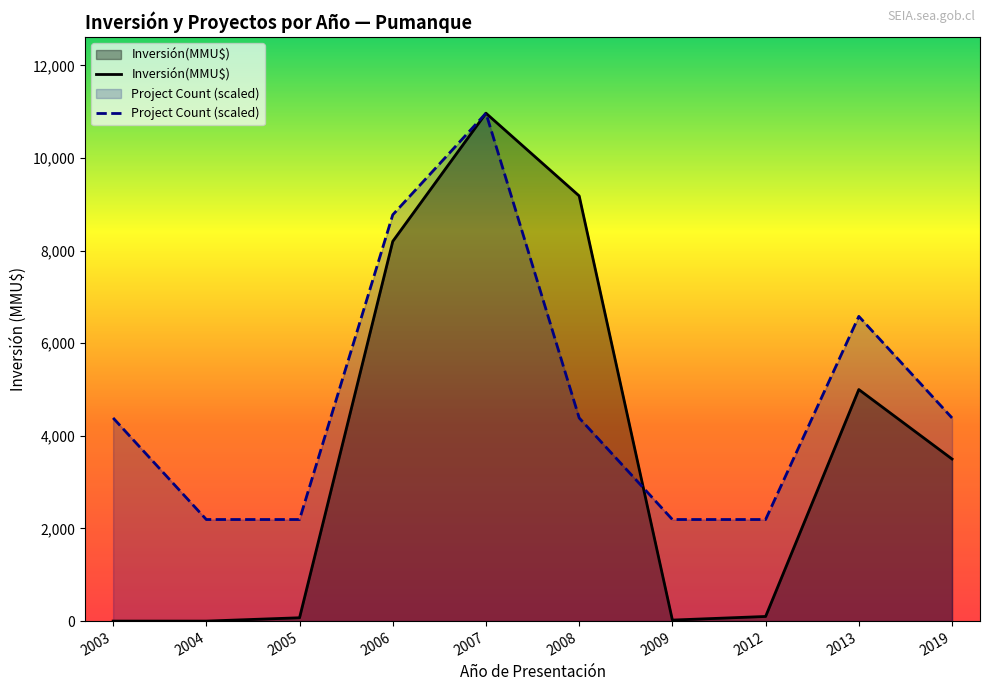

Which category has the lowest value in the Project Count (scaled) series?

2004